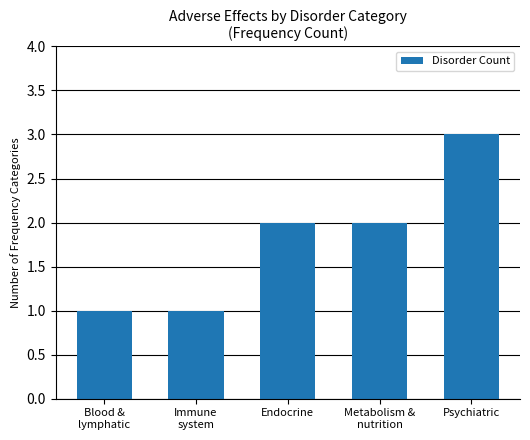

Does the chart contain any negative values?

No